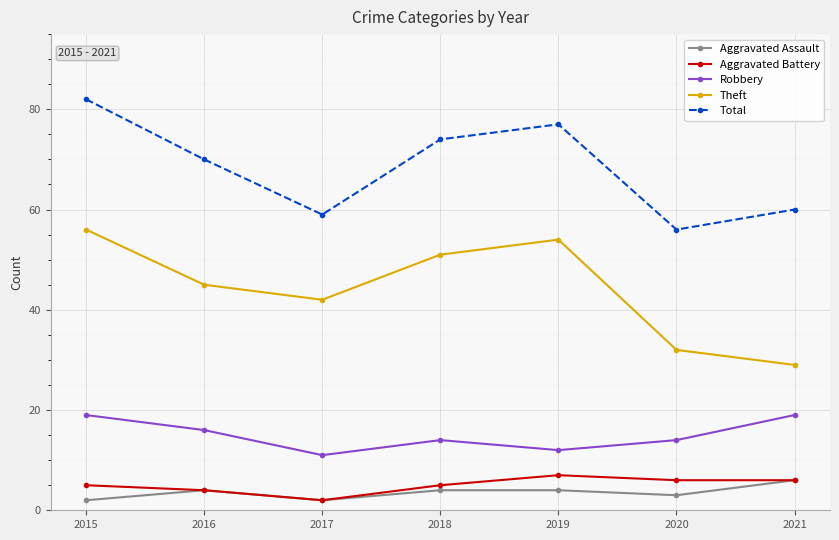

What is the difference between the maximum and second lowest values in the Total series?

23